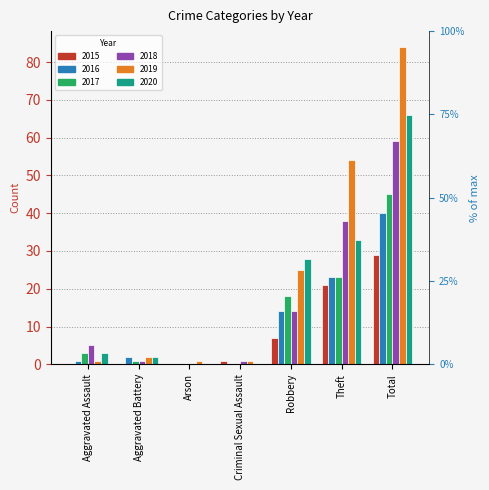

What is the value of the 2019 bar at the 6th from the left?

54